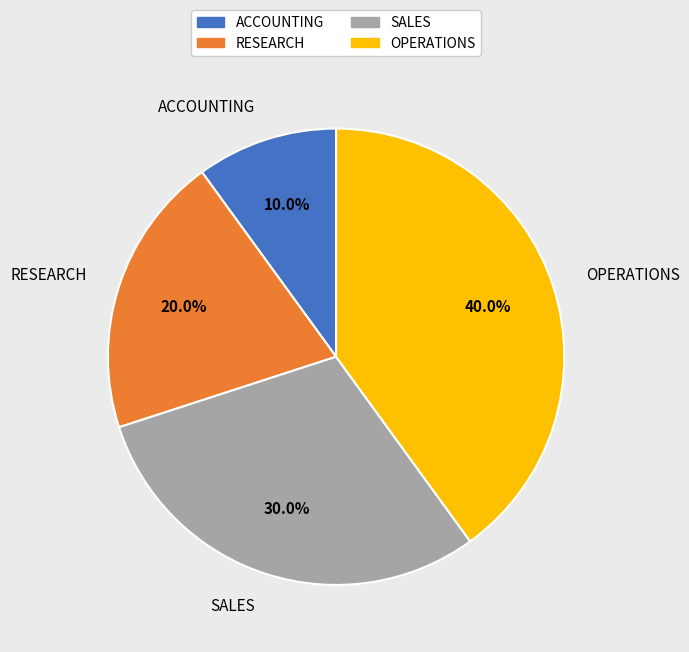

True or false: ACCOUNTING accounts for 1% of the total.

False